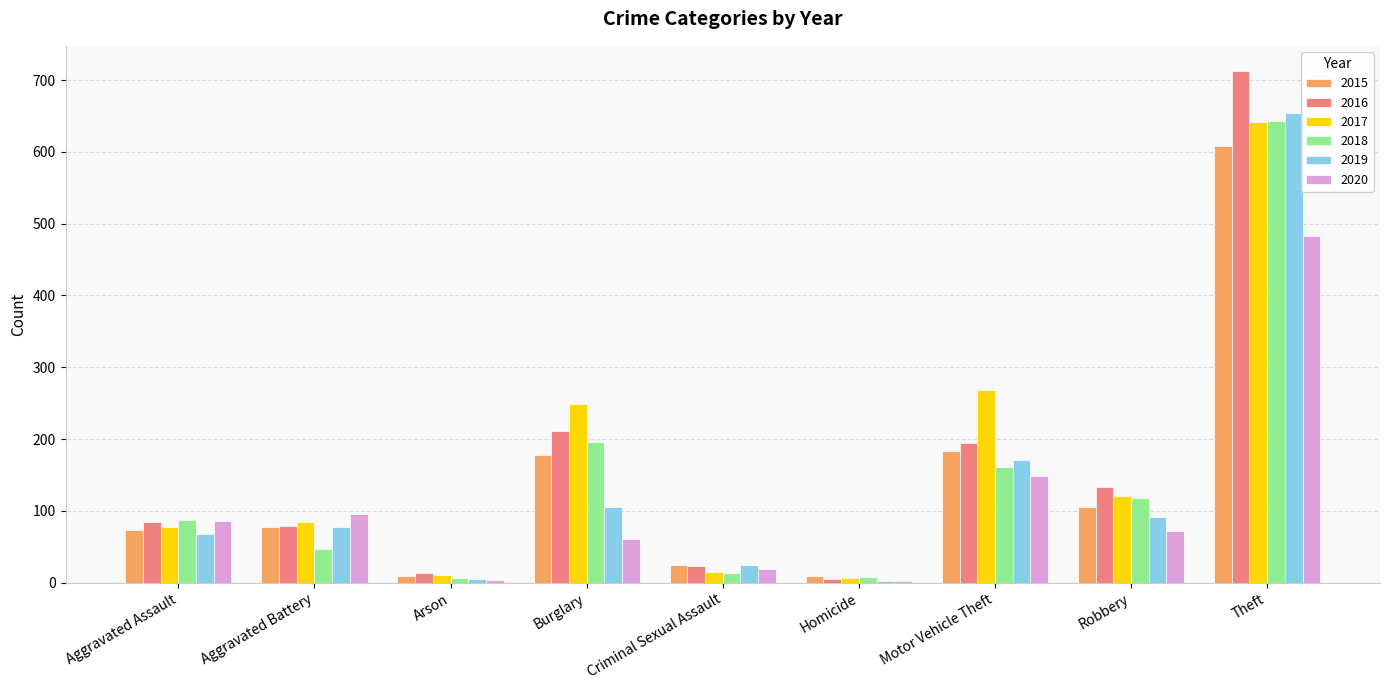

Which category has the highest value in the 2016 series?

Theft